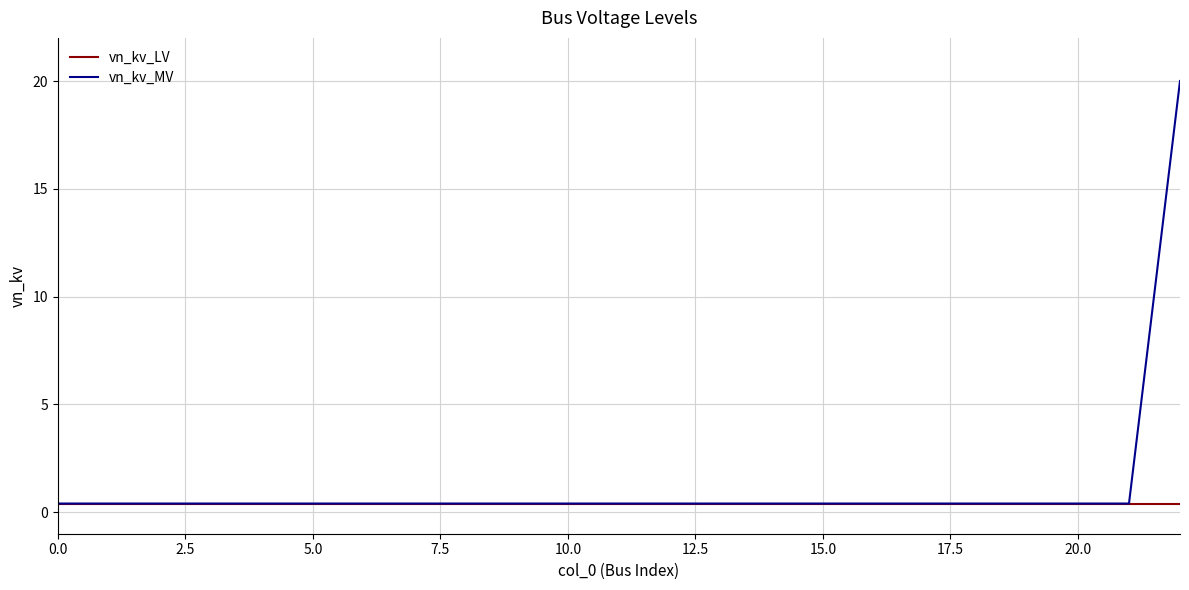

What is the maximum value for vn_kv_MV?

20.0